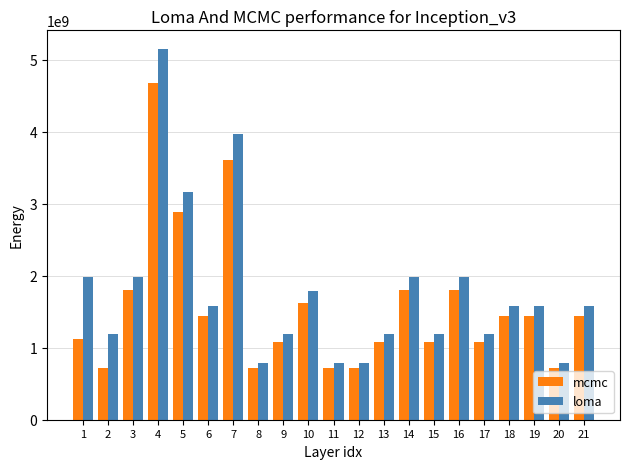

What is the sum of all loma values?

37422000000